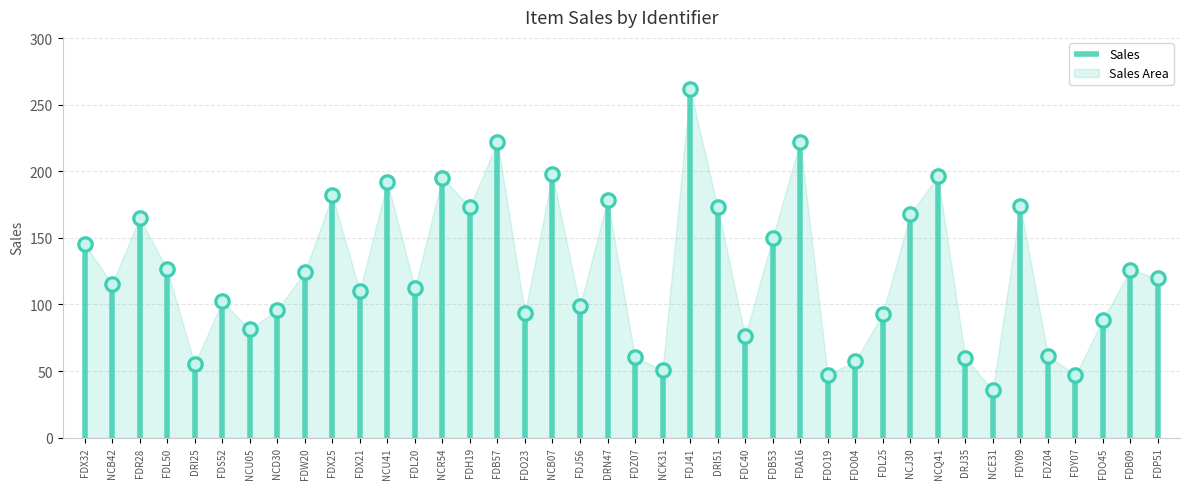

What is the change in value from NCU05 to FDB53?

+68.8